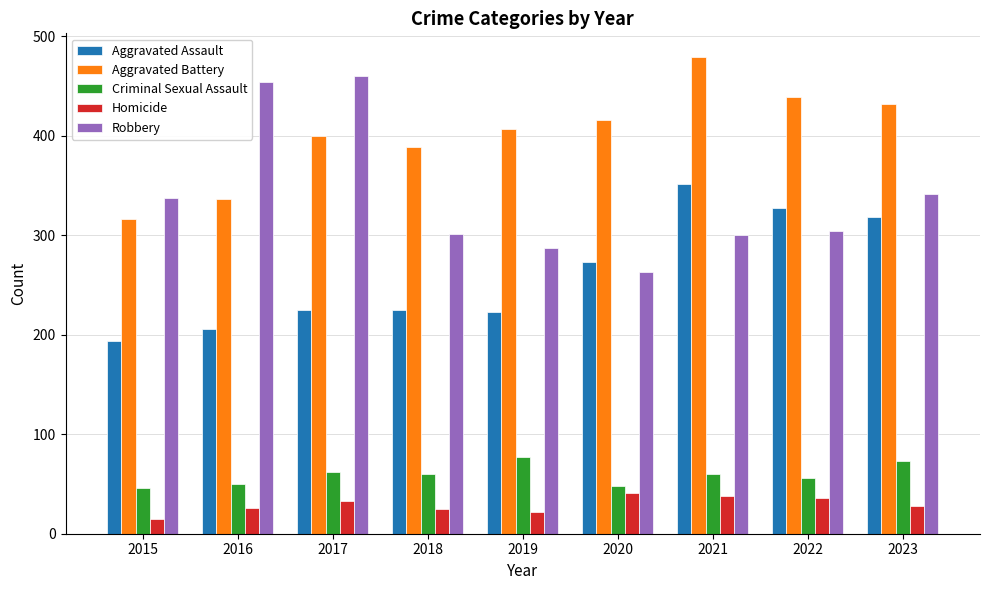

What is the difference between the Criminal Sexual Assault values at 2019 and 2017?

15